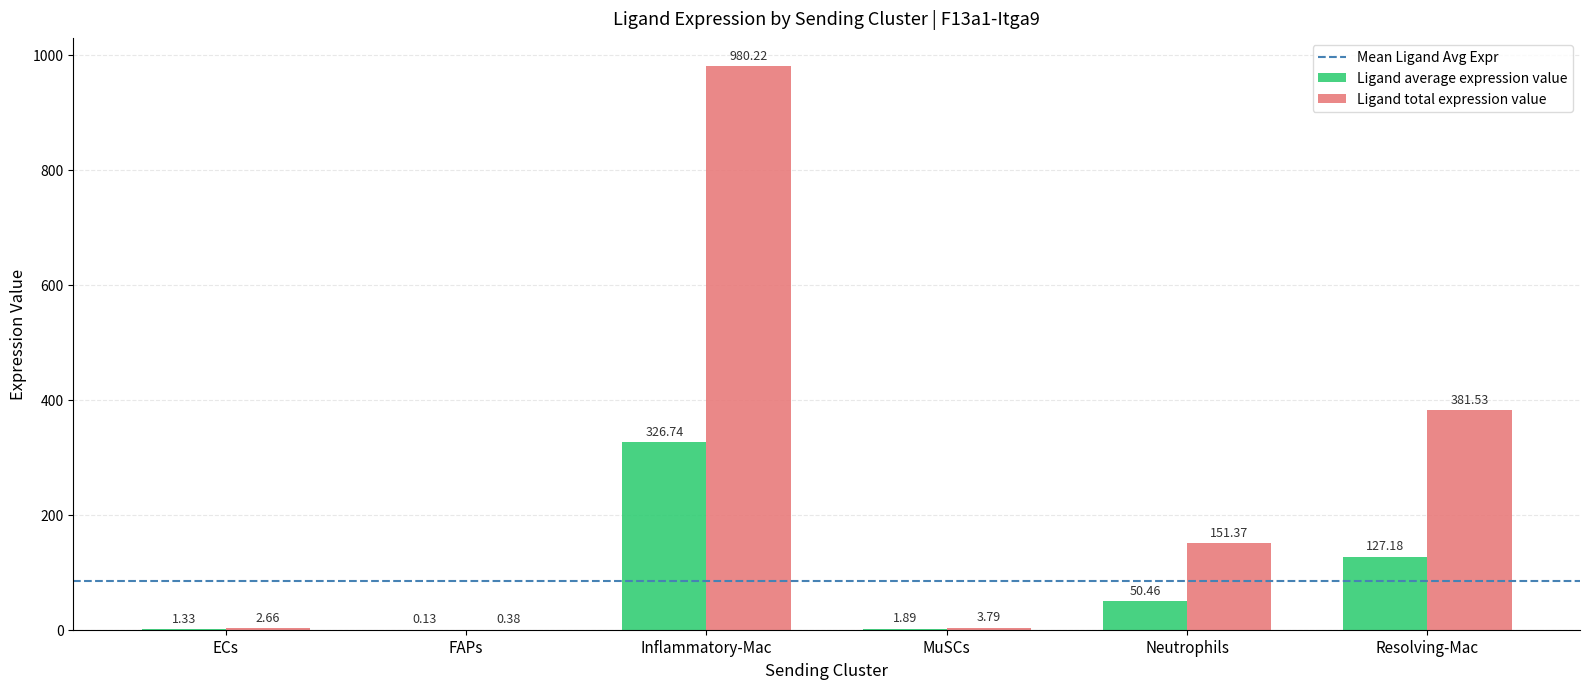

At which label is Ligand total expression value closest to 490?

Resolving-Mac